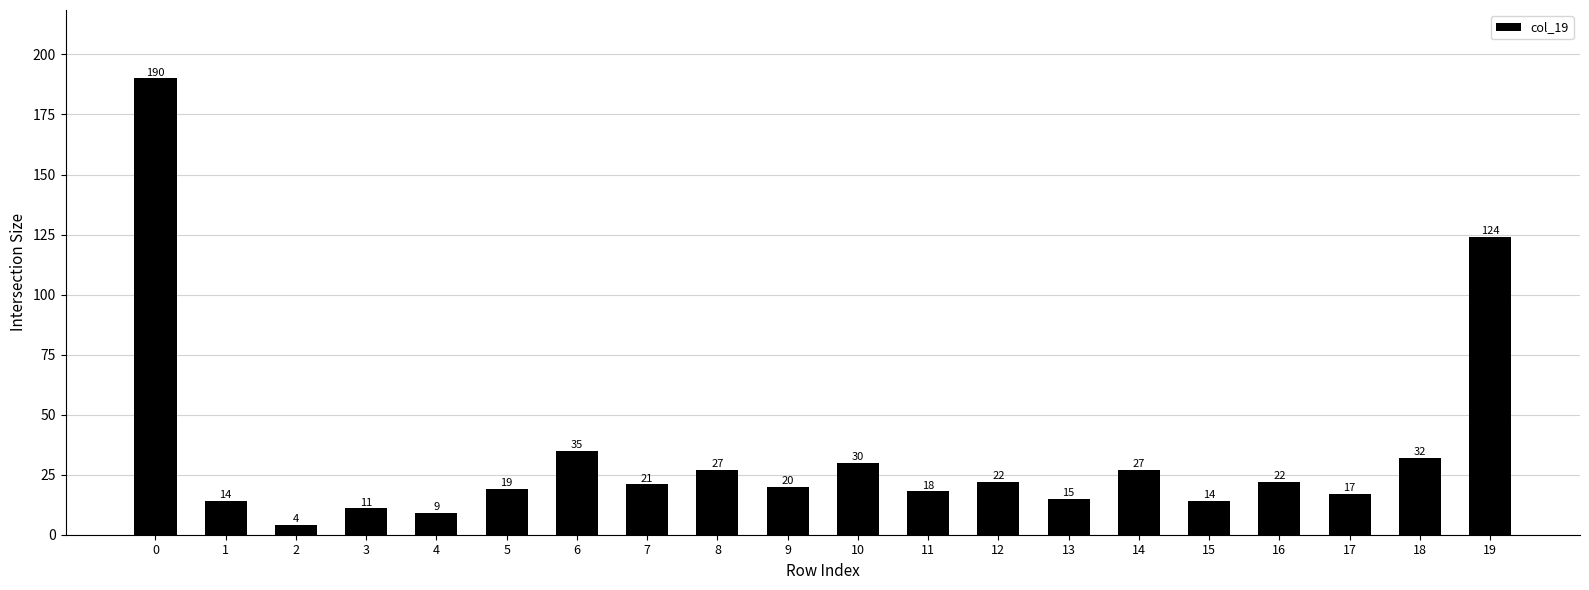

What is the value of the 1st bar from the left?

190